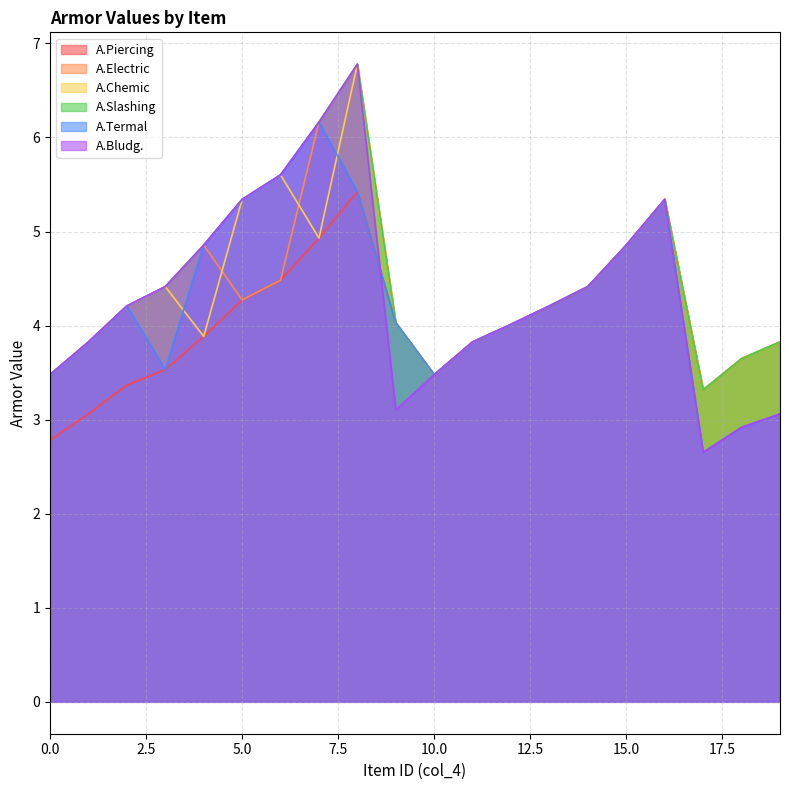

Does the chart display data point markers on the line(s)?

No